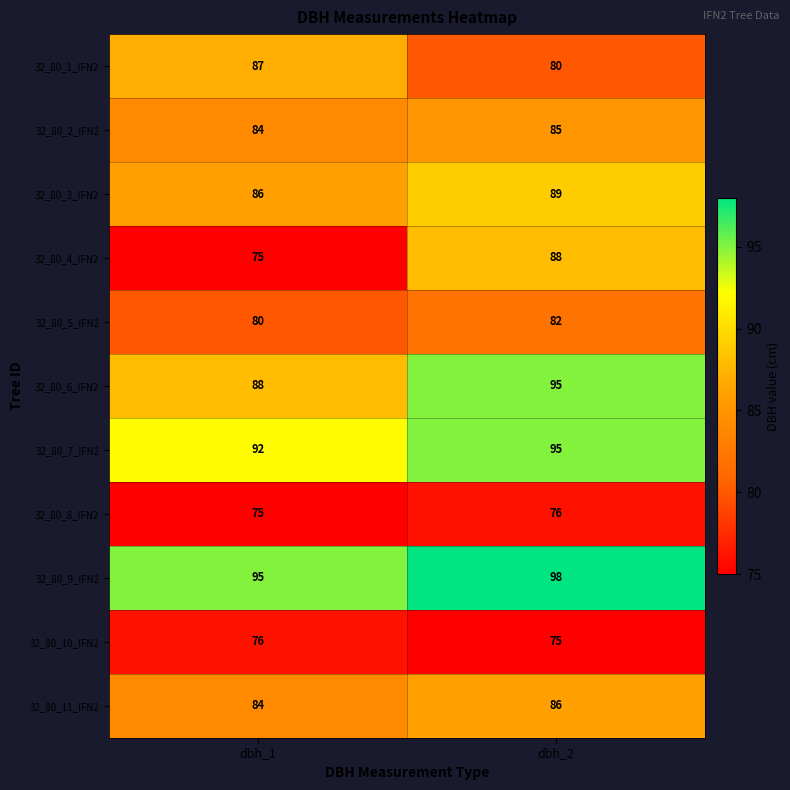

What is the difference between the maximum and minimum values in the 32_80_6_IFN2 series?

7